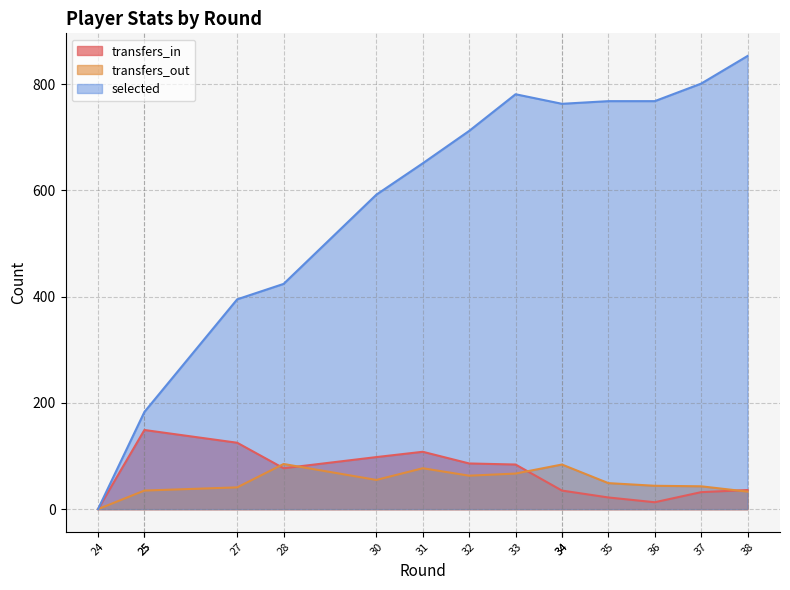

What is the highest value of the selected series?

853